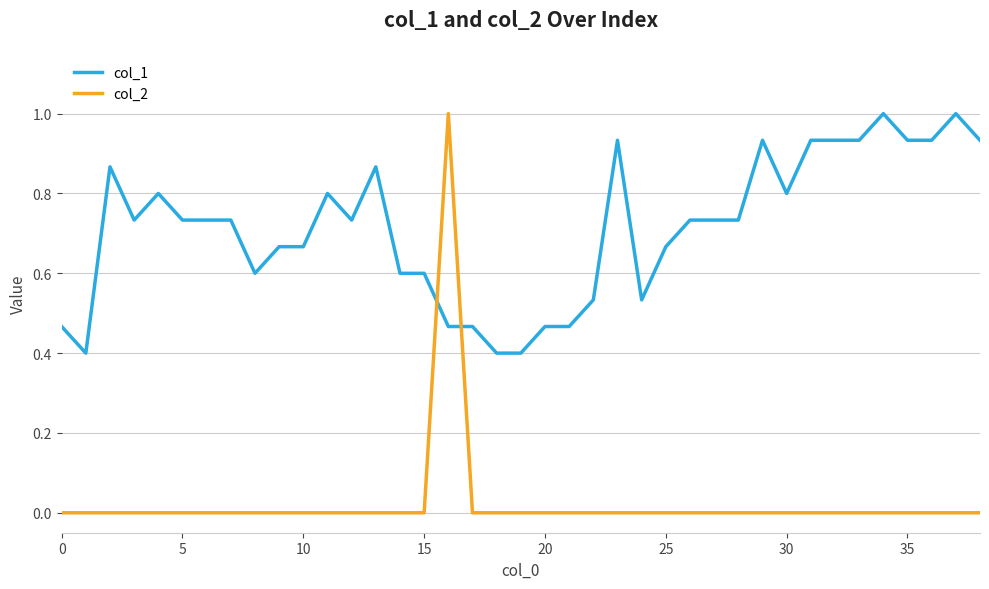

Which series has the widest spread of values?

col_2